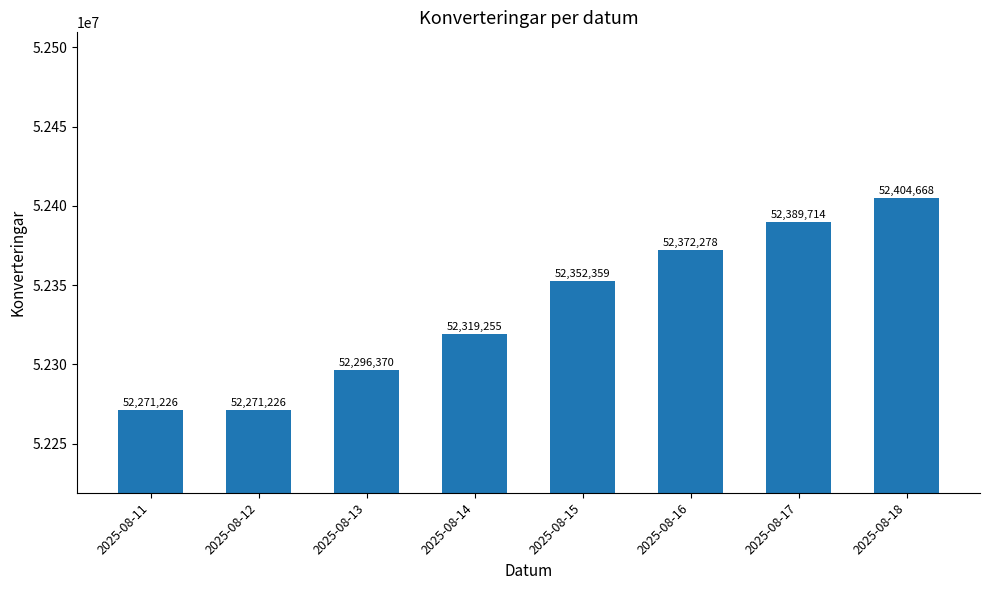

What is the ratio of the value at 2025-08-17 to the value at 2025-08-15?

1.0